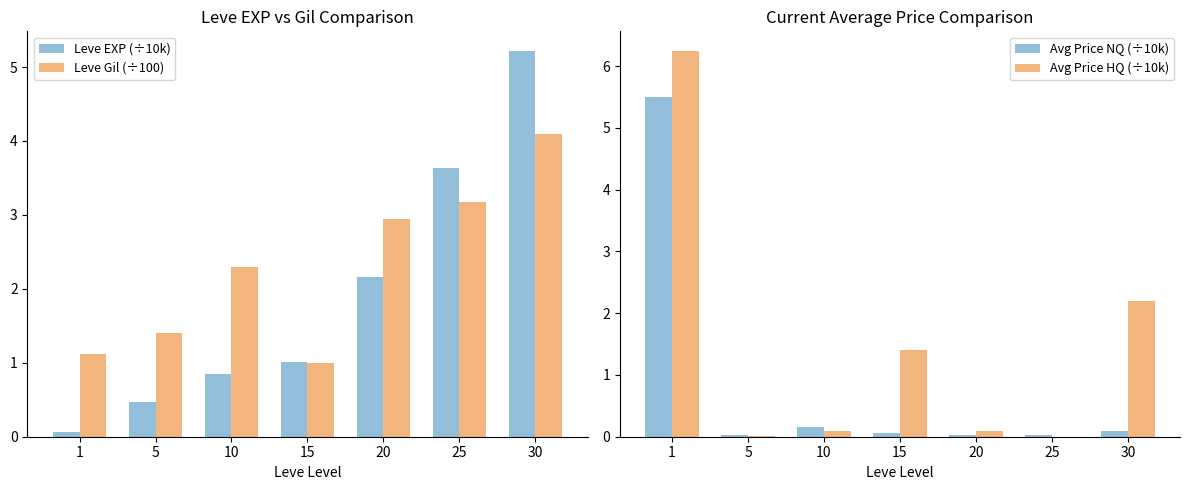

Reading left to right, transcribe all the data shown in this chart.

Leve EXP (÷10k): 1=0.1	5=0.5	10=0.8	15=1.0	20=2.2	25=3.6	30=5.2
Leve Gil (÷100): 1=1.1	5=1.4	10=2.3	15=1.0	20=3.0	25=3.2	30=4.1
Avg Price NQ (÷10k): 1=5.5	5=0.0	10=0.1	15=0.1	20=0.0	25=0.0	30=0.1
Avg Price HQ (÷10k): 1=6.2	5=0.0	10=0.1	15=1.4	20=0.1	25=0.0	30=2.2